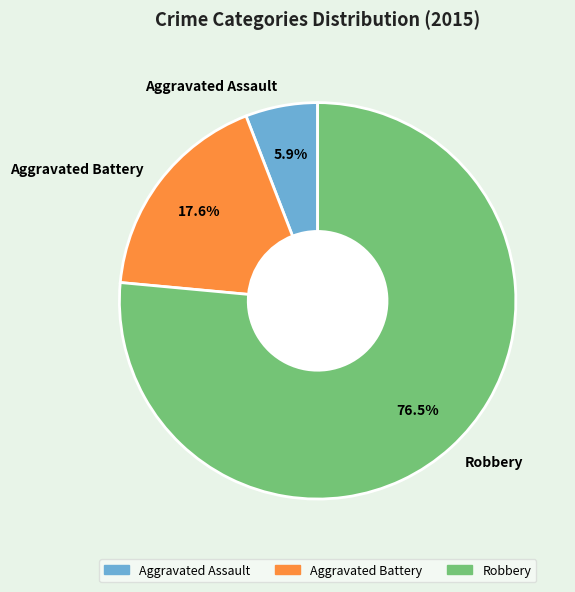

Rank the categories by value from highest to lowest.

Robbery, Aggravated Battery, Aggravated Assault